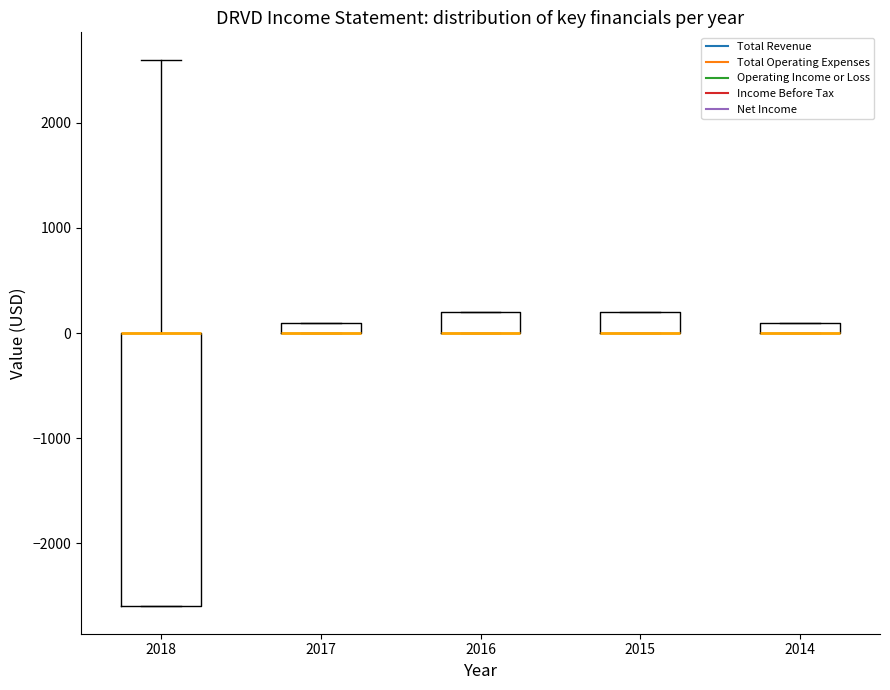

Where is the lower edge of the box at x = 2014 on the y-axis? The values are not printed on the chart, so give them approximately, as read against the axis.

0